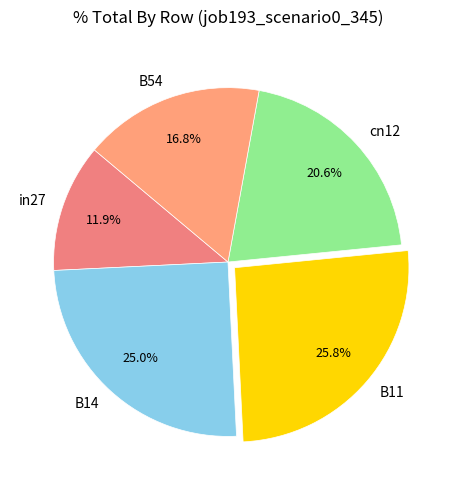

What percentage is the cn12 slice, to the nearest percent?

21%